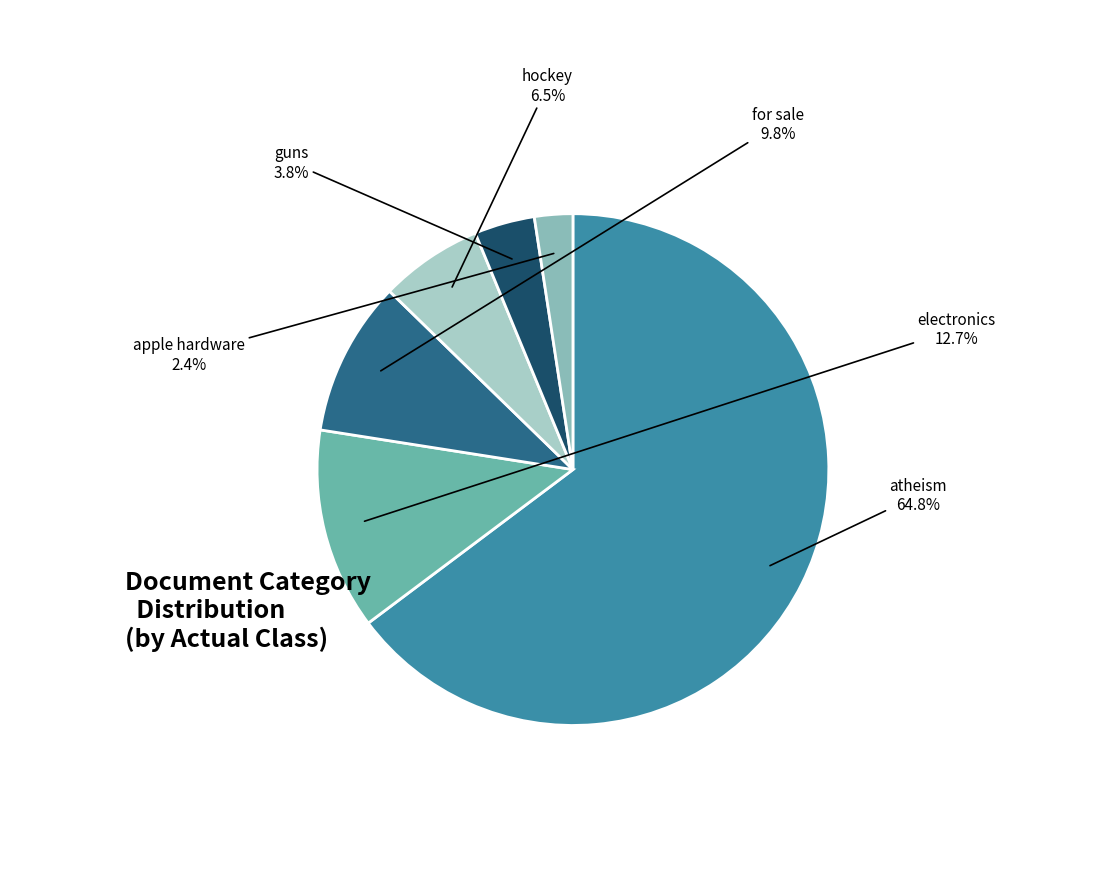

How many slices are in this pie chart?

6